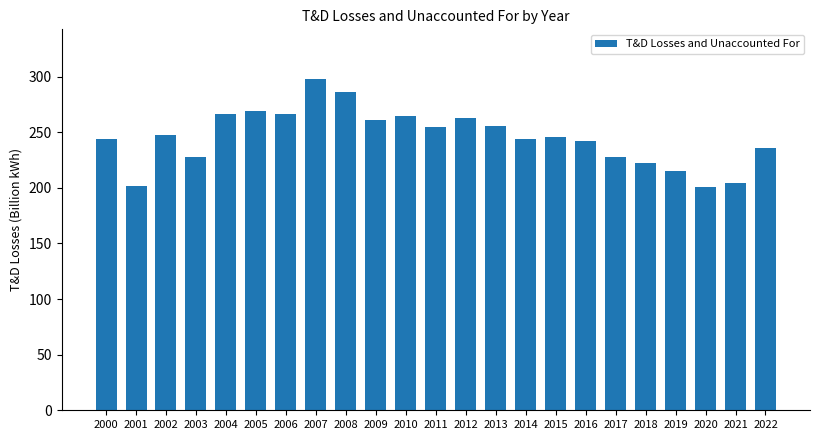

Are the bars grouped side by side (vs. stacked)?

No